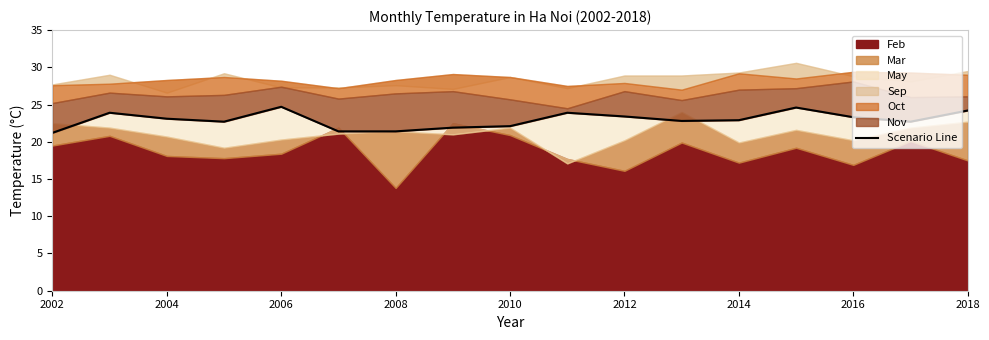

What is the average value?

23.0